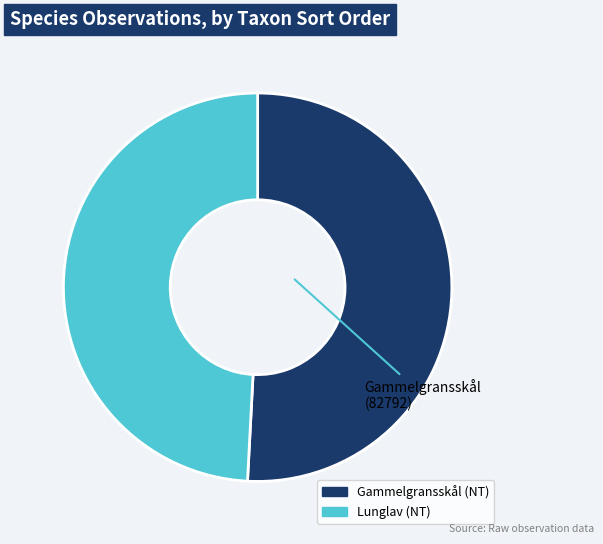

Do Lunglav (NT) and Gammelgransskål (NT) together represent more than half of the pie?

Yes